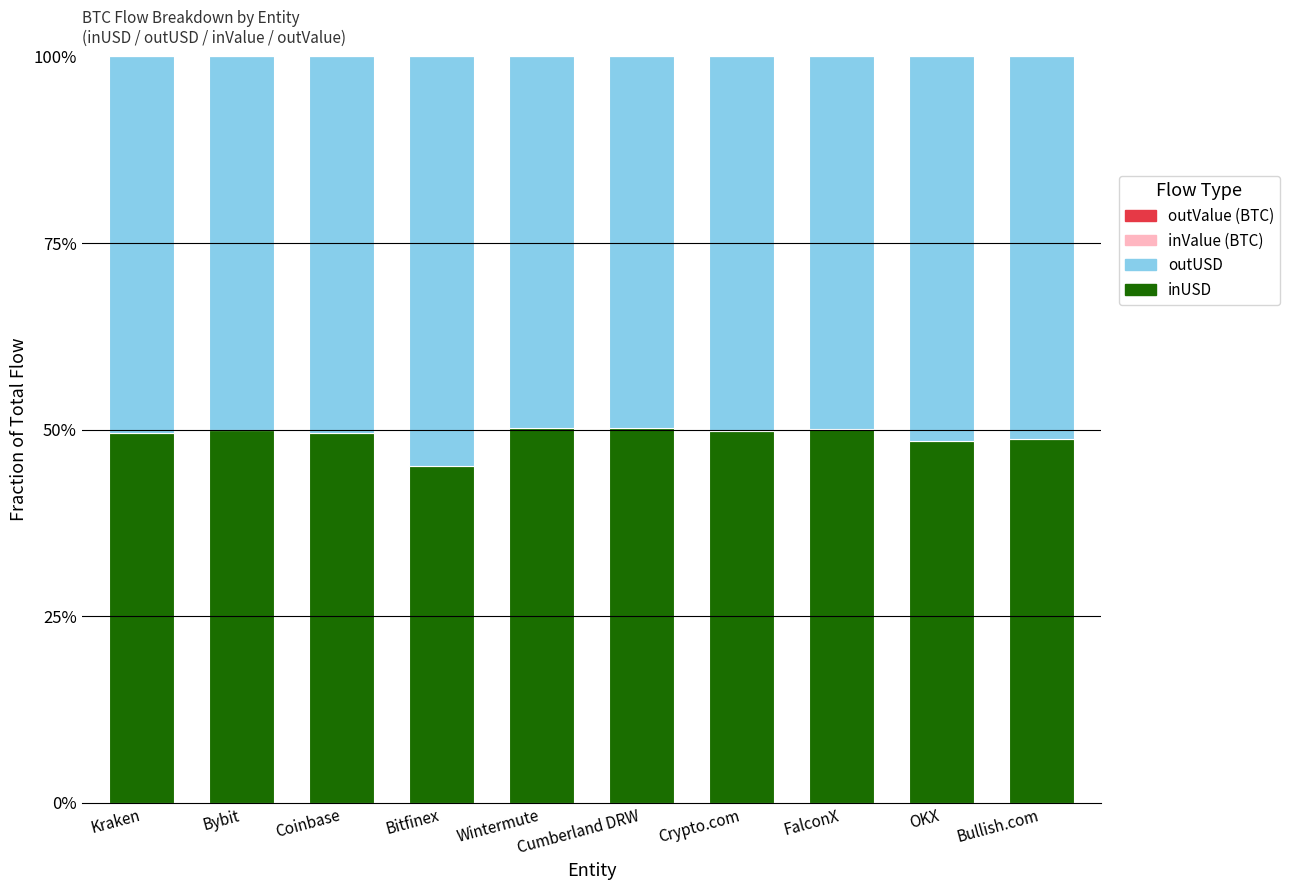

What is the highest value of the inUSD series?

50.2